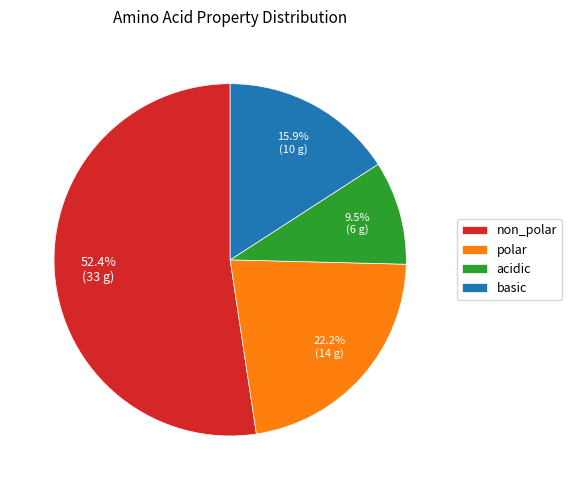

Which slice is the smallest?

acidic